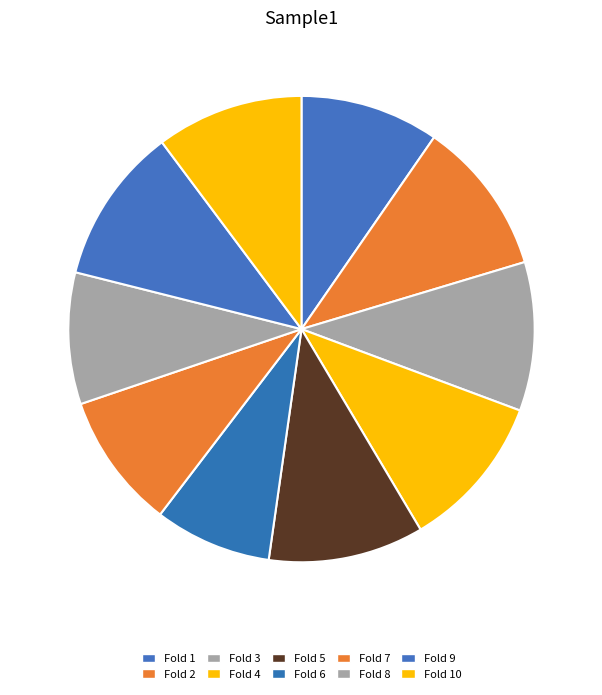

To the nearest percent, what is the difference between the largest and smallest slice percentages?

3%